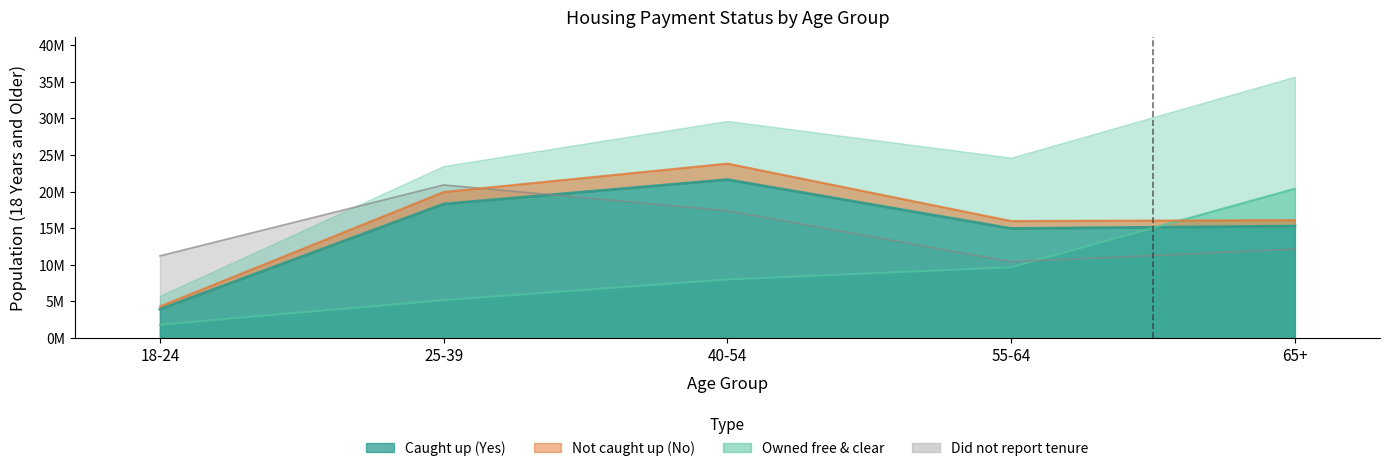

What is the label of the 2nd point from the right?

55-64